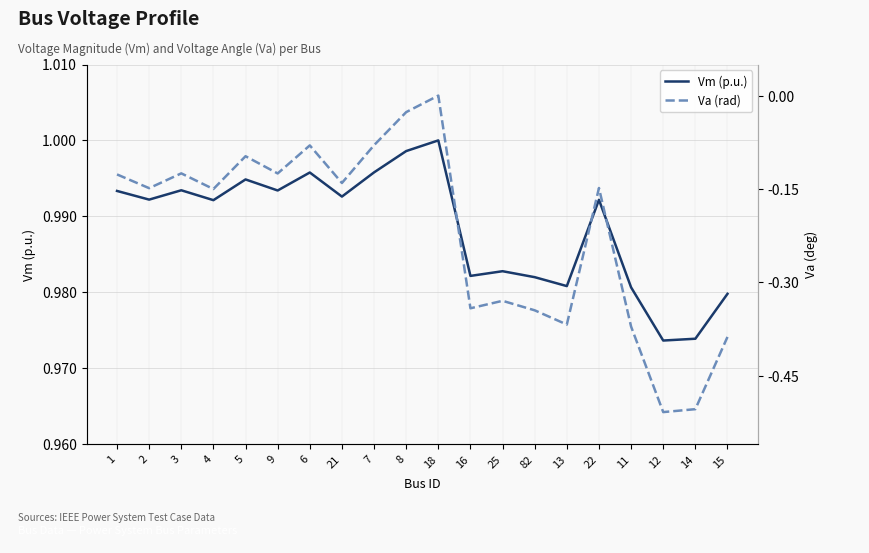

At which category does Va (rad) reach its first local valley?

2